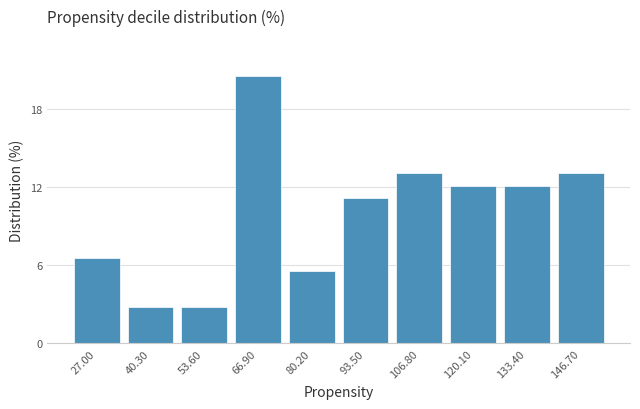

Reading left to right, what are all the values shown in this chart?

6.5	2.8	2.8	20.6	5.6	11.2	13.1	12.1	12.1	13.1